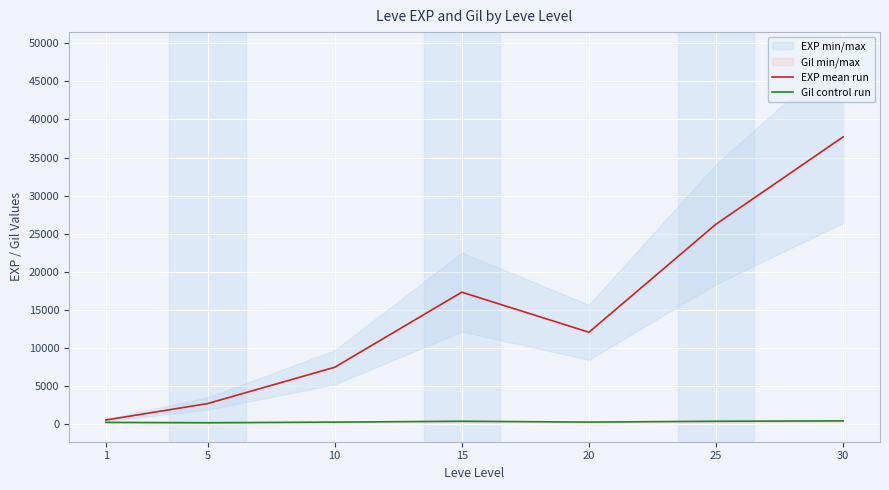

At how many categories does at least one series exceed 25362?

2